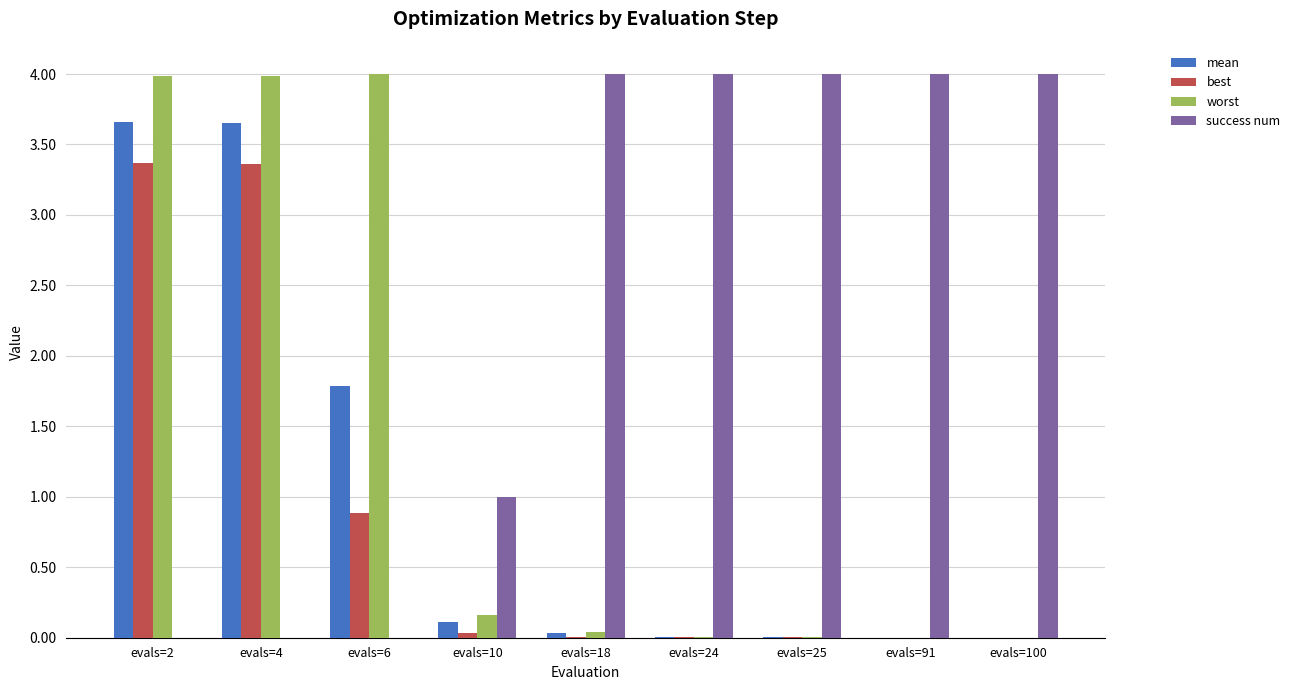

What is the sum of all worst values?

12.2